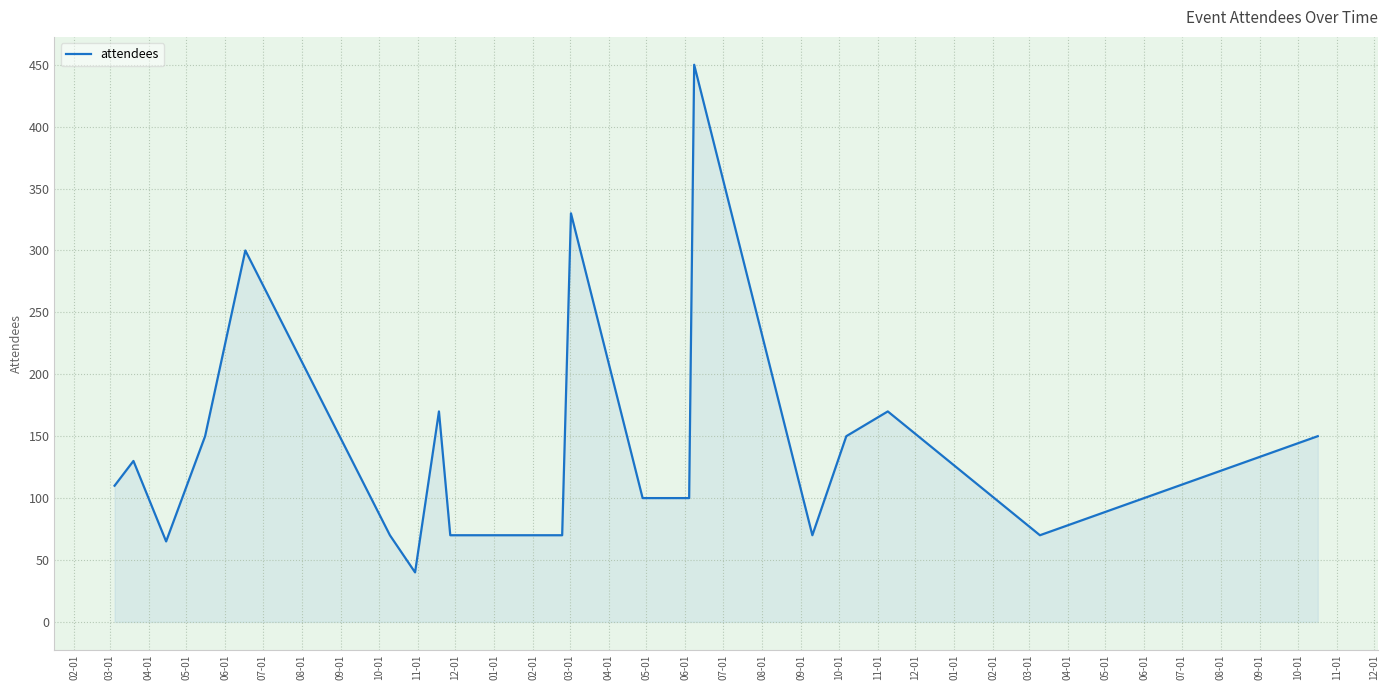

Reading left to right, list all the values displayed in this chart.

110	130	65	150	300	70	40	170	70	70	330	100	100	450	70	150	170	70	150